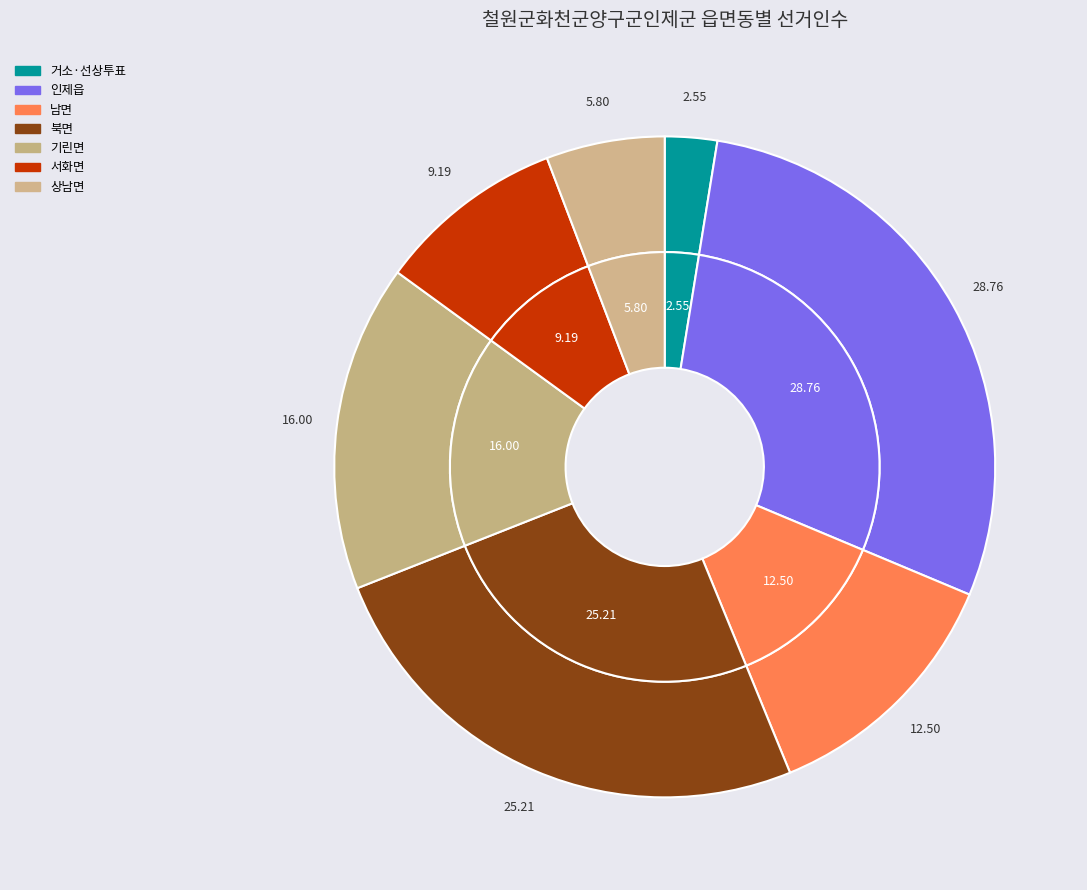

Is there a majority slice in this chart?

No